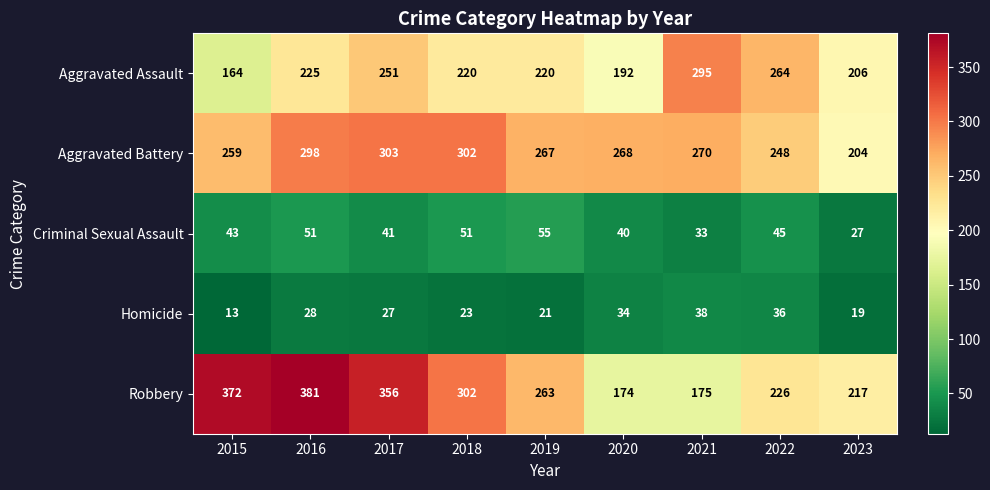

What is the difference between the Homicide values at 2016 and 2019?

7